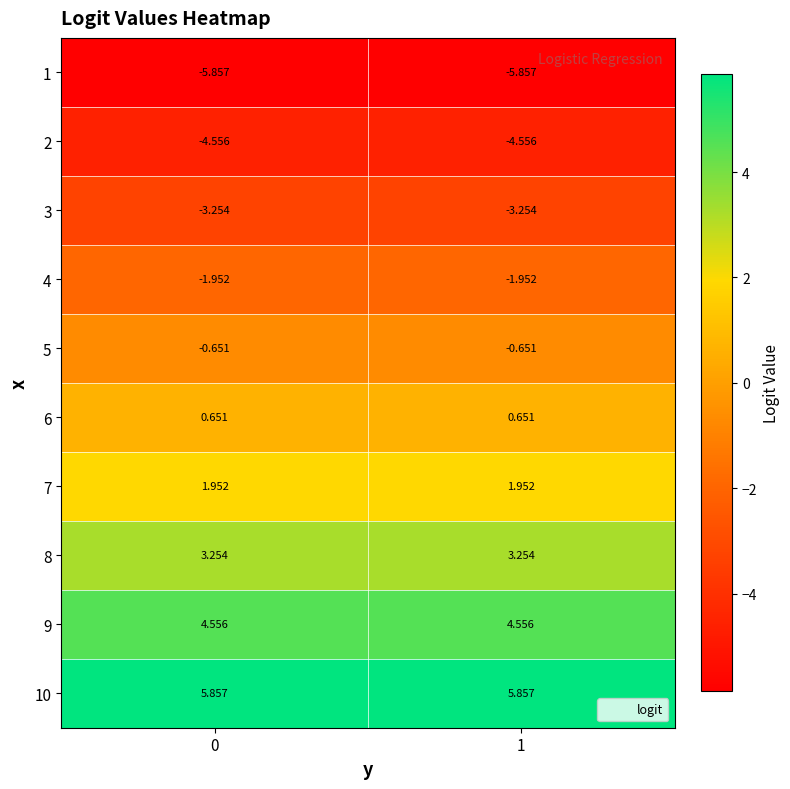

How many distinct data groups are displayed?

10